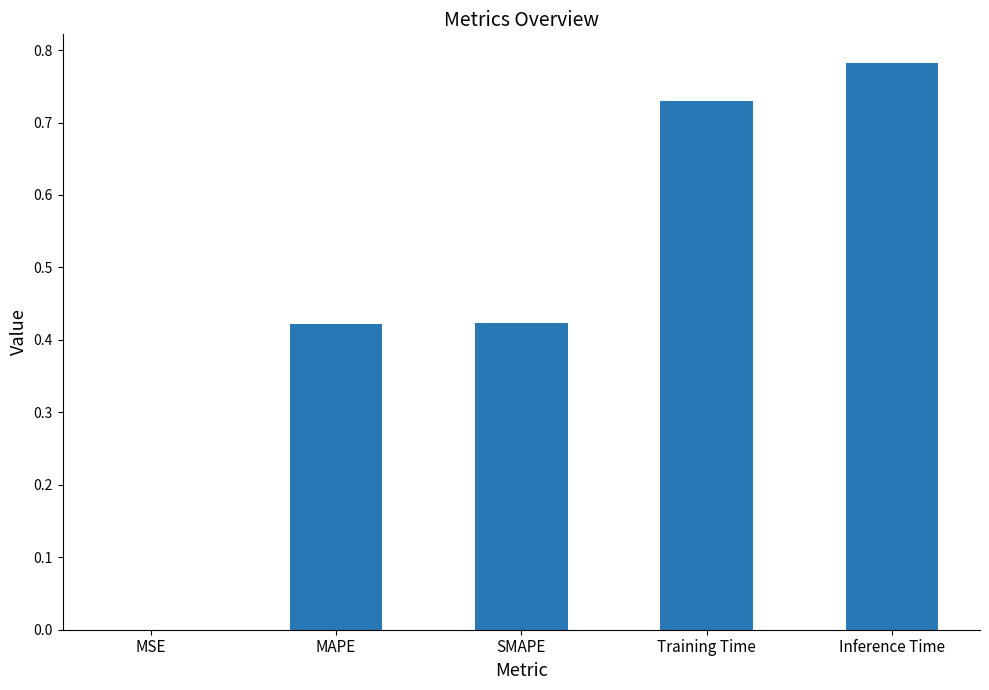

What is the sum of the values at MAPE and Inference Time?

1.2